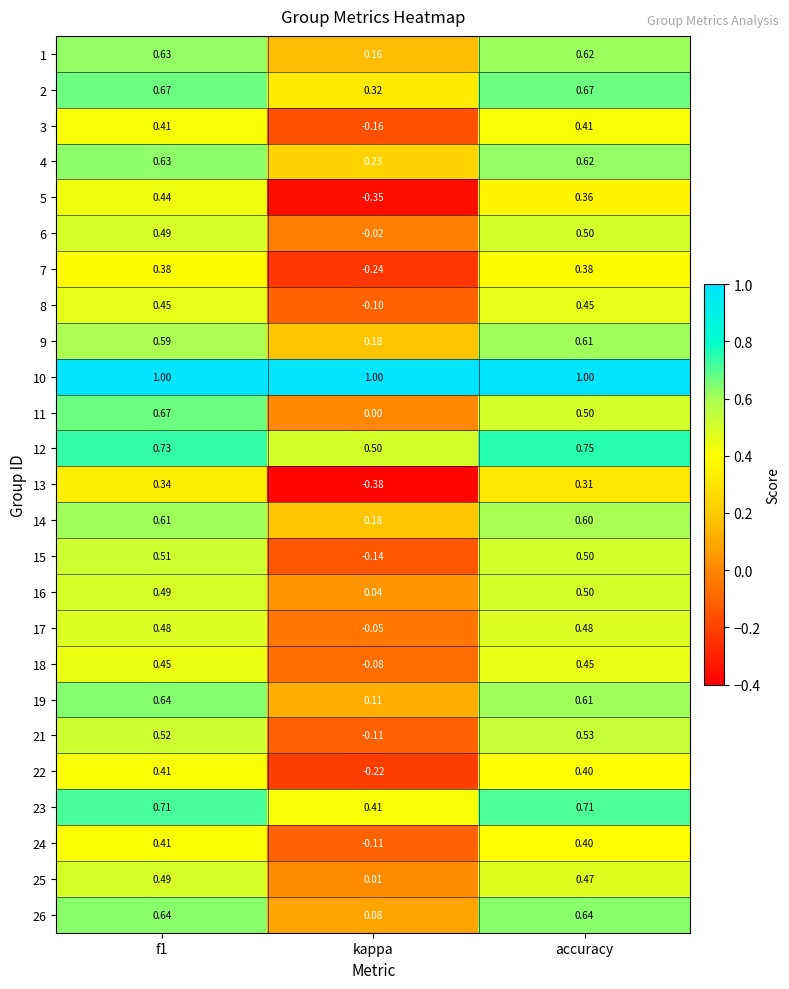

At which label is 19 closest to 0?

kappa